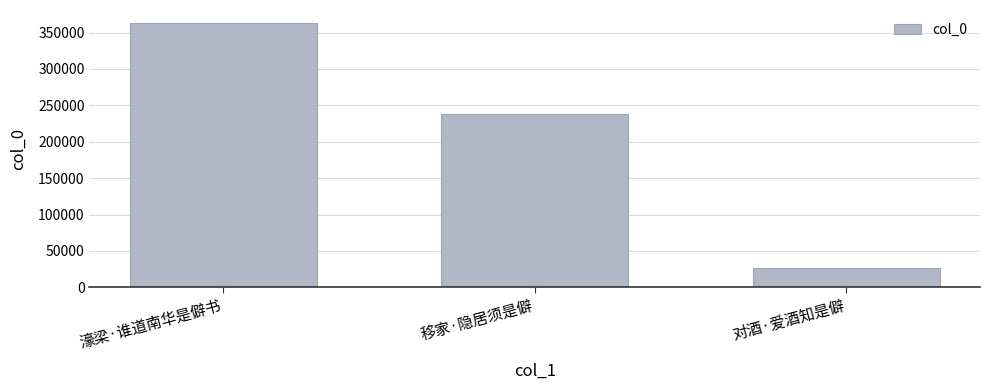

Rank the categories by value from lowest to highest.

对酒·爱酒知是僻, 移家·隐居须是僻, 濠梁·谁道南华是僻书